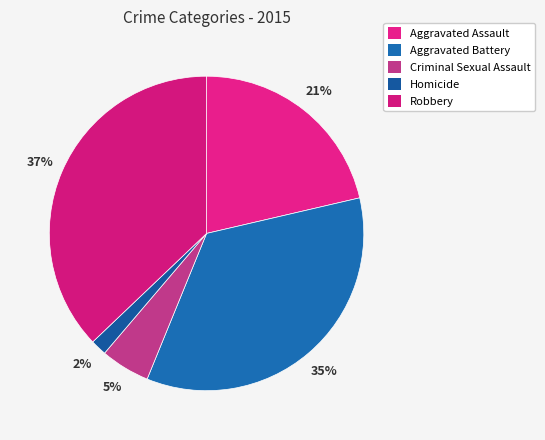

How many slices are in this pie chart?

5